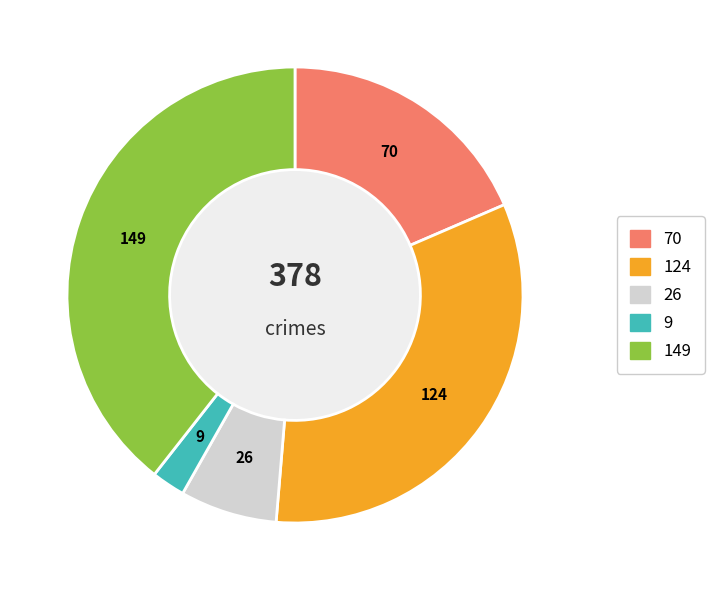

Is there any slice that represents more than half of the pie?

No